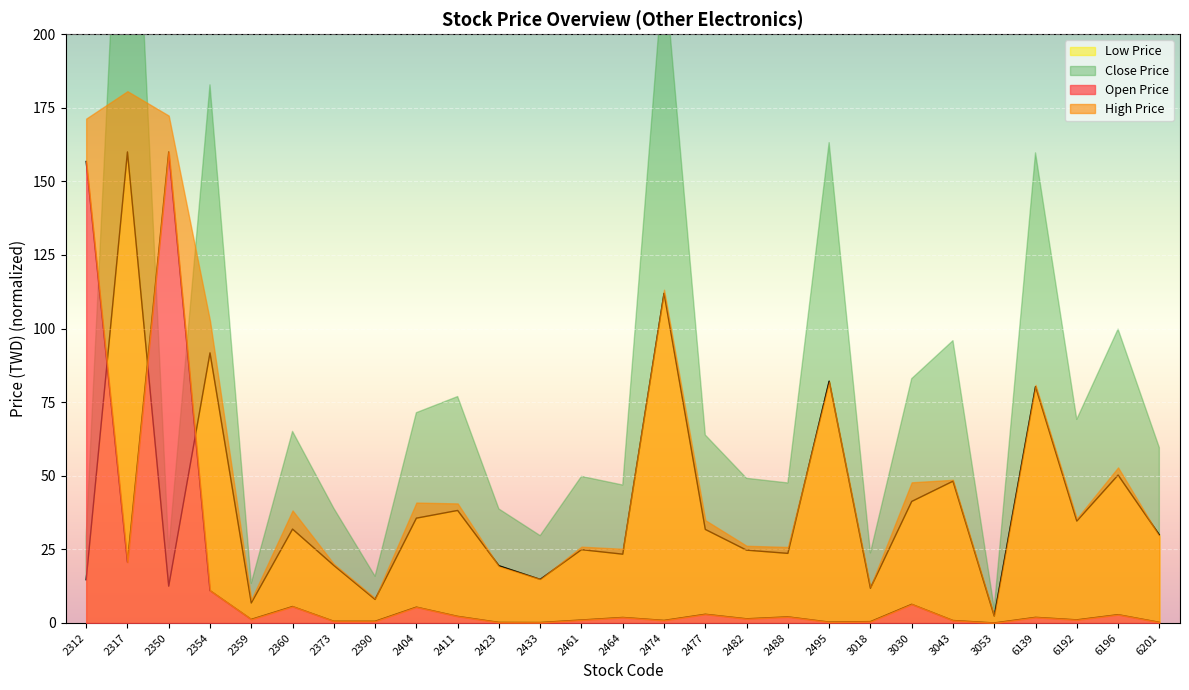

At which label does Low Price reach its peak?

2317